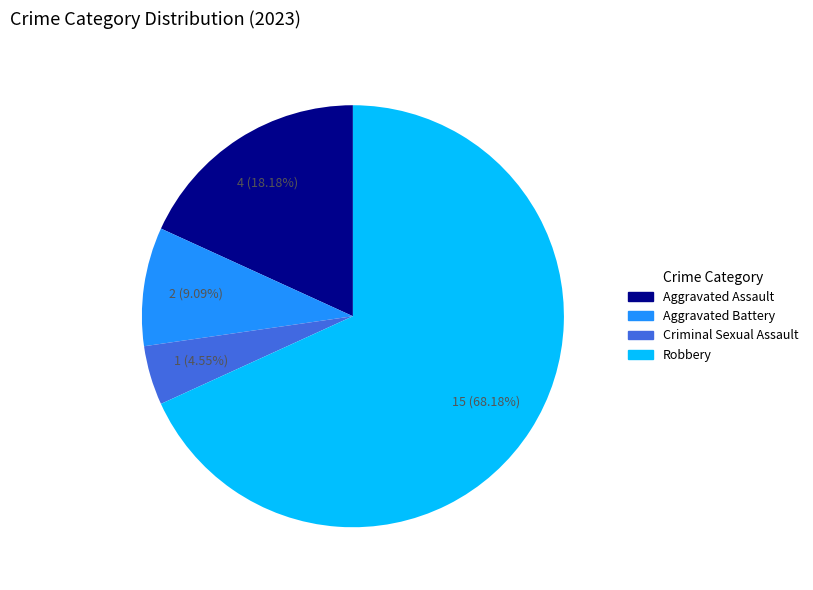

Count the number of slices in the pie.

4